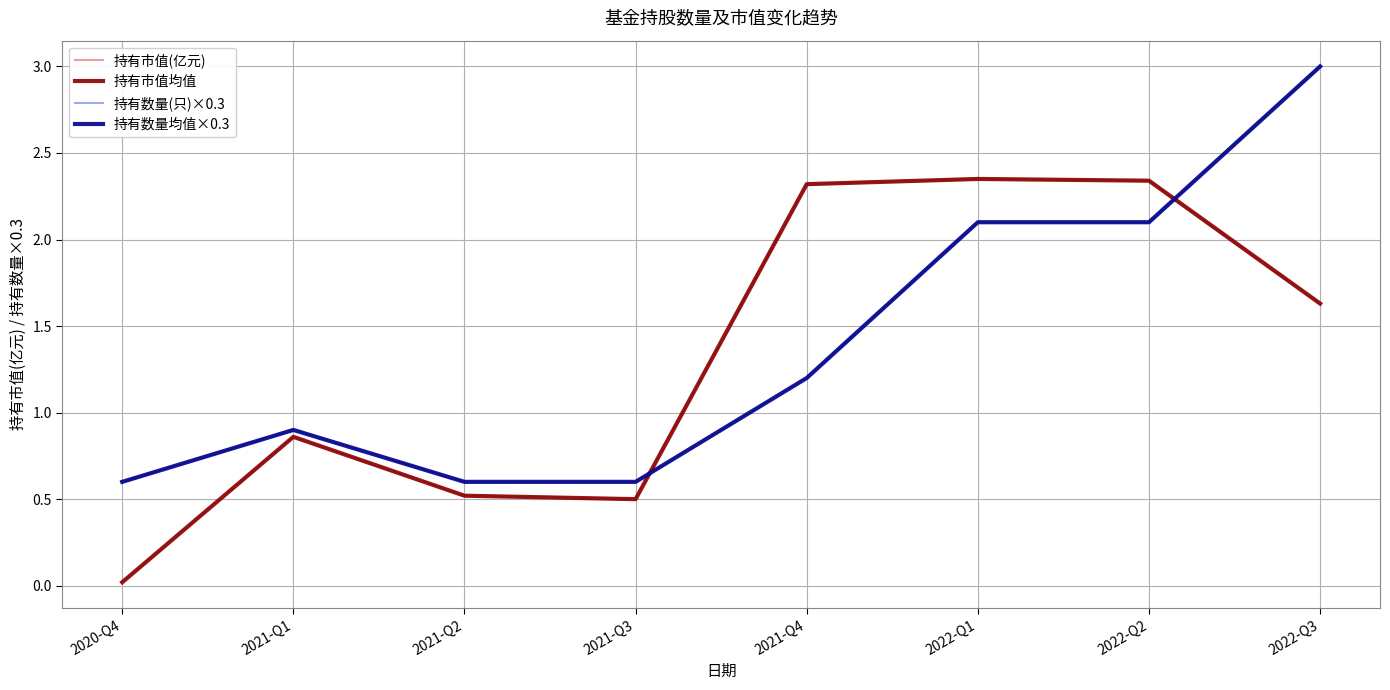

At which category is the sum across all series the highest?

2022-Q3